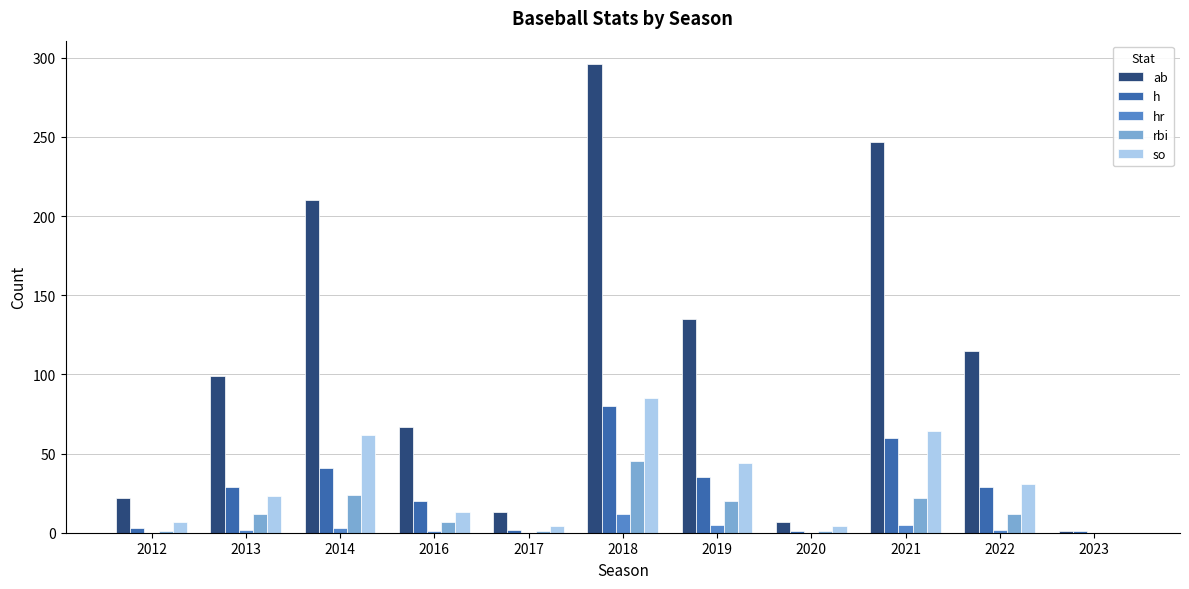

At which label is ab closest to 148?

2019